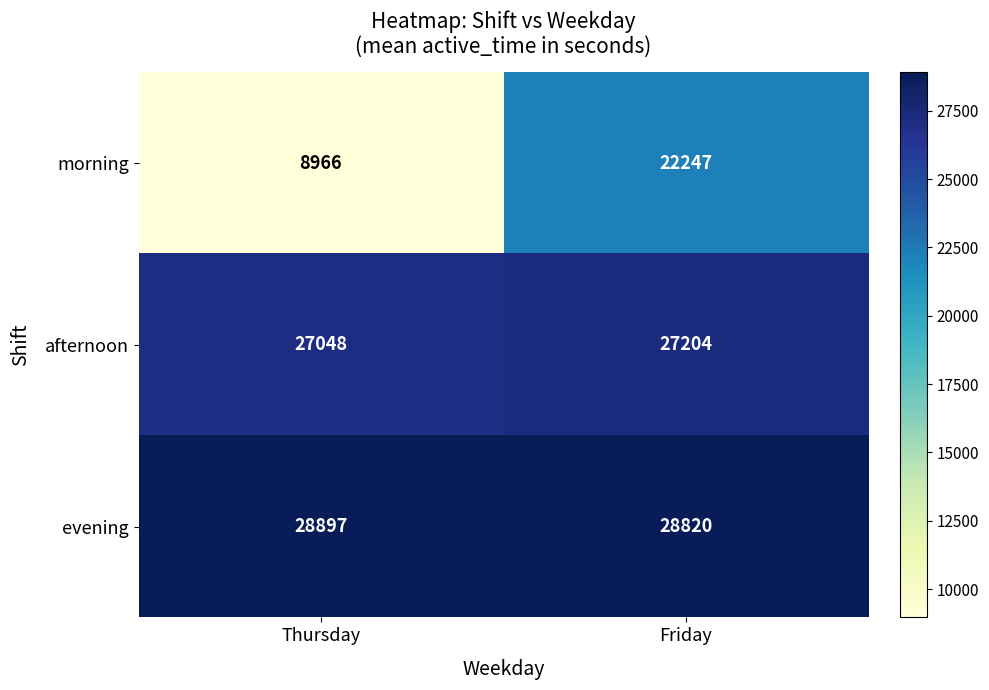

Which category has the lowest value across all series?

Thursday